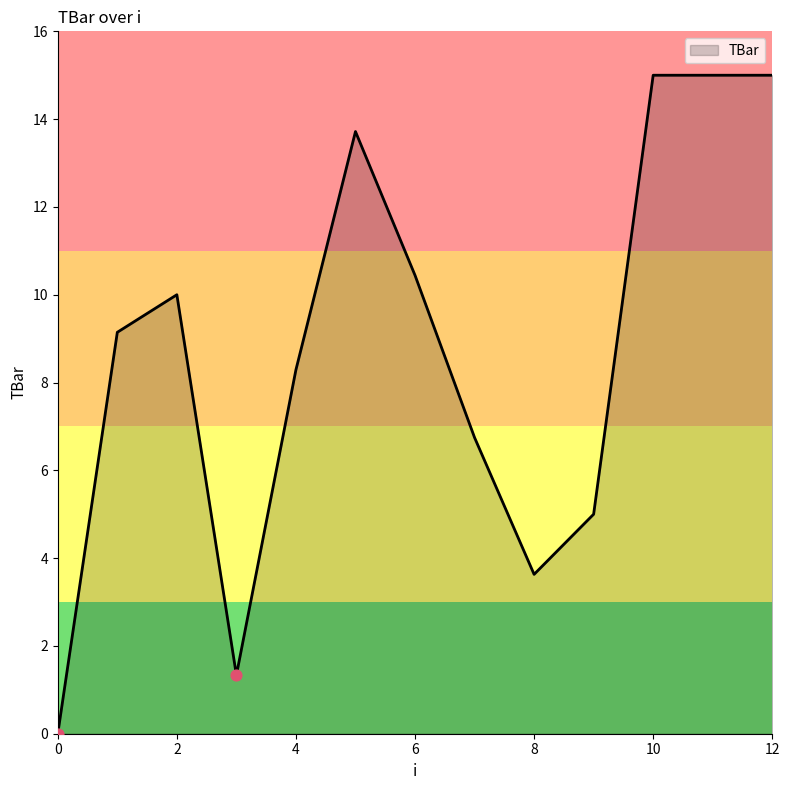

What is the maximum value shown in the chart?

15.0